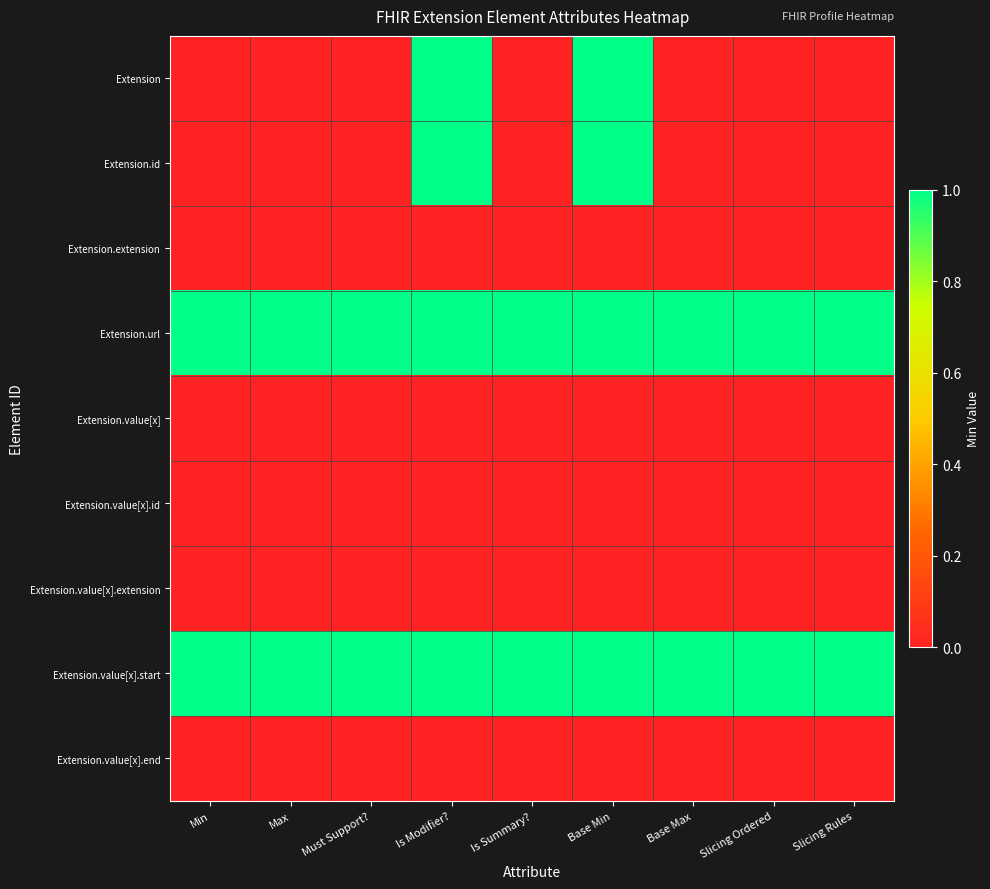

How many categories are shown in the chart?

9